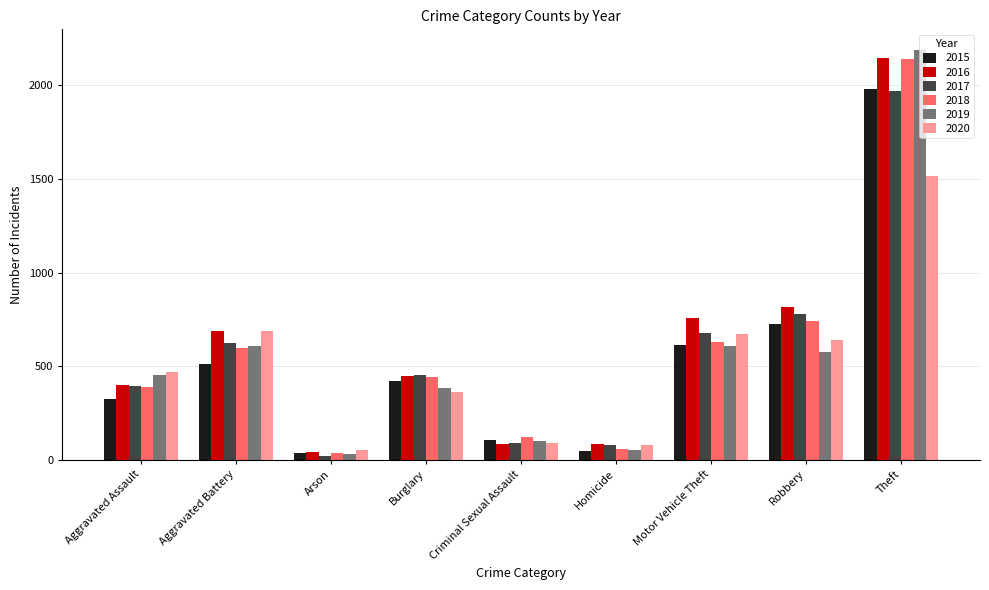

What is the approximate value of 2020 at Motor Vehicle Theft?

674